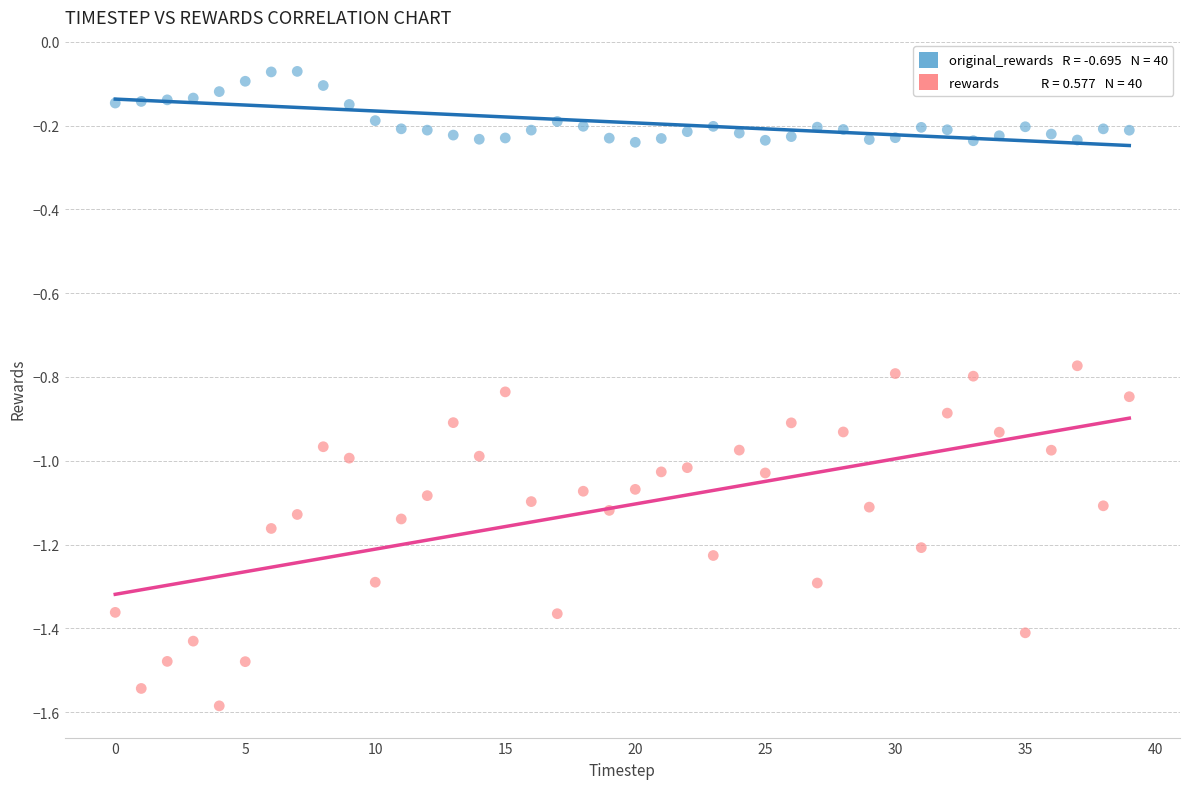

Across all data points, what is the range of Y values (max minus min)?

1.5